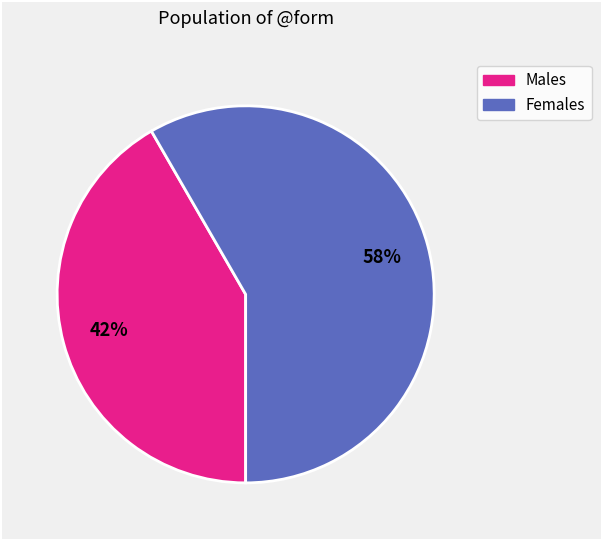

To the nearest percent, what is the average slice percentage?

50%